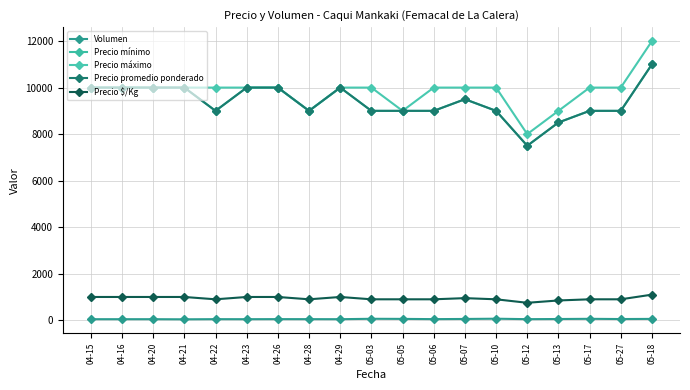

Does the chart have visible grid lines?

Yes